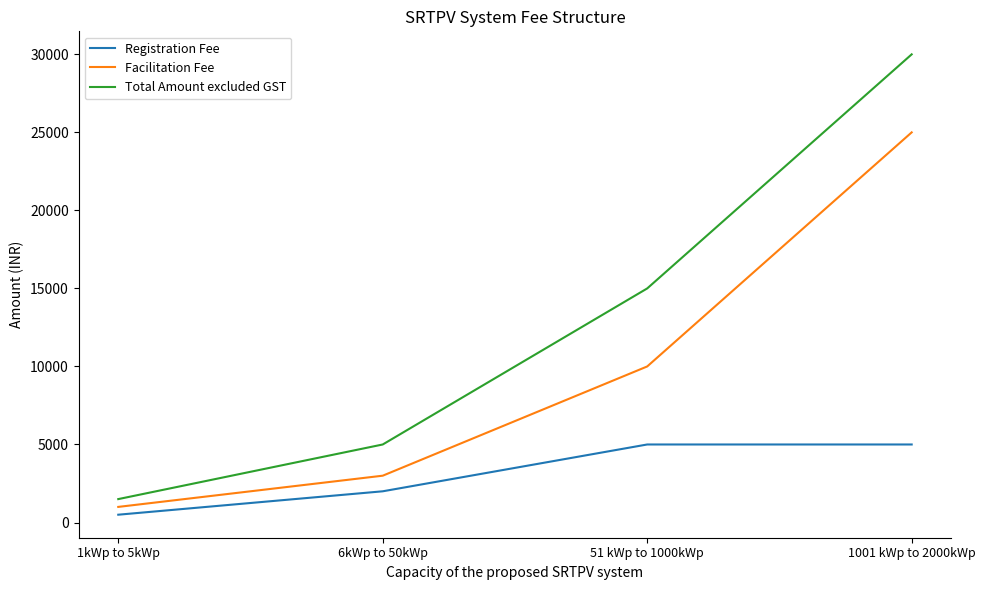

List the labels in order of Facilitation Fee value, largest first.

1001 kWp to 2000kWp, 51 kWp to 1000kWp, 6kWp to 50kWp, 1kWp to 5kWp